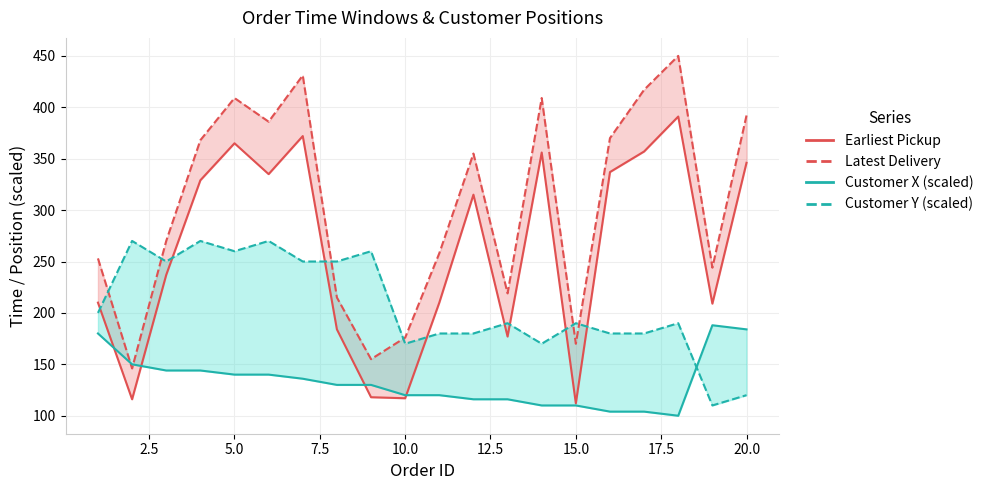

How many intersections are there between Earliest Pickup and Customer Y (scaled)?

8